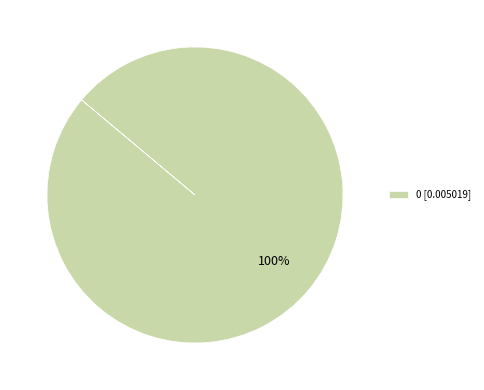

Rank the categories by value from highest to lowest.

0 [0.005019]